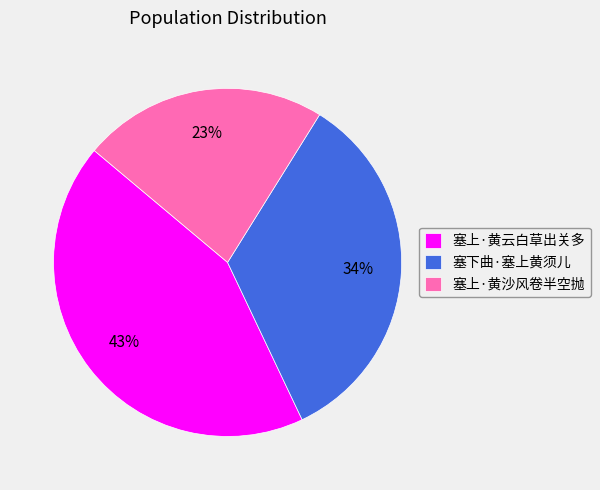

How many slices are in this pie chart?

3